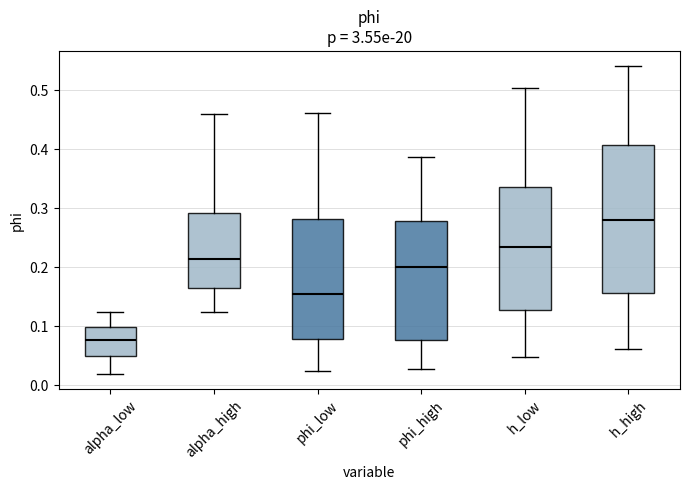

Which box has the lowest median line?

alpha_low